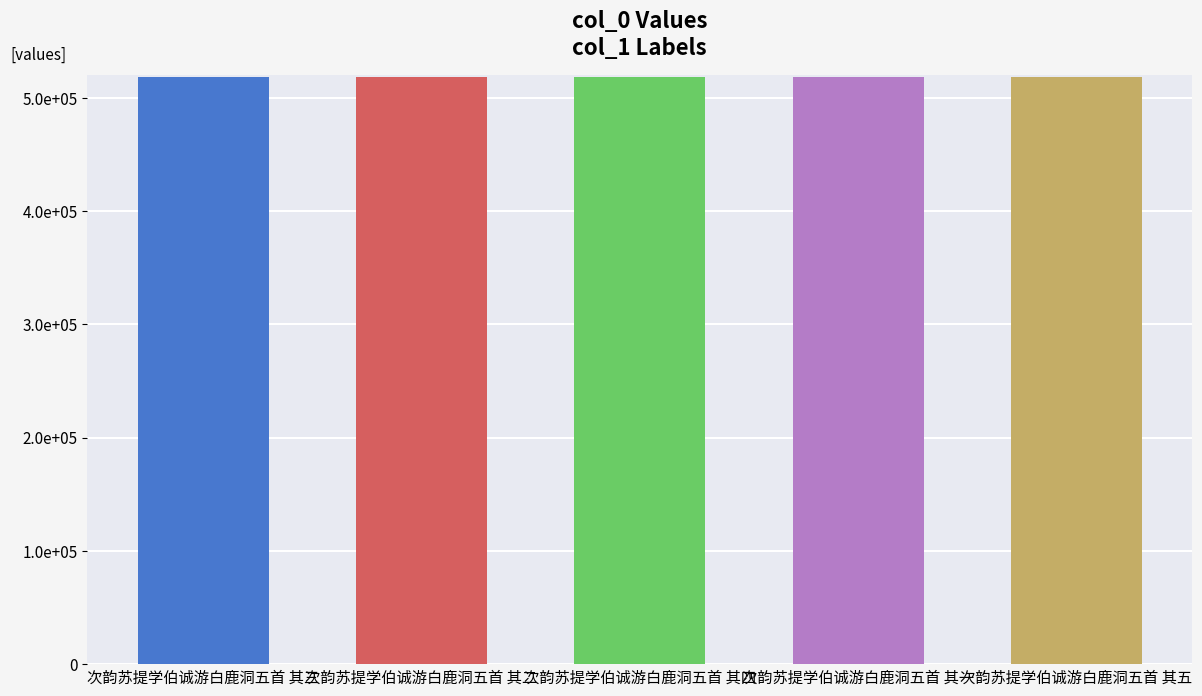

Does the chart contain any negative values?

No